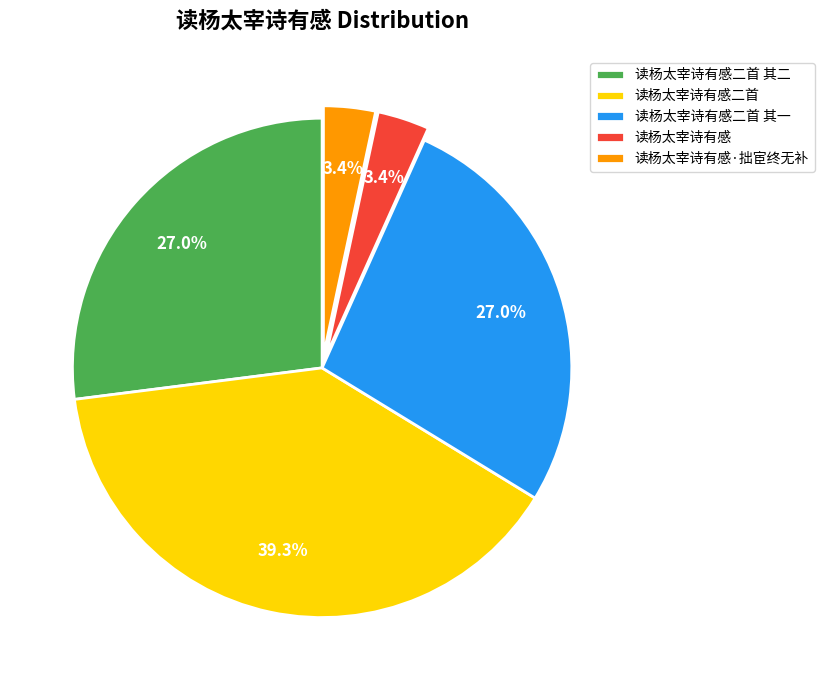

Is it true that 读杨太宰诗有感二首 其一 is 27% of the pie?

True